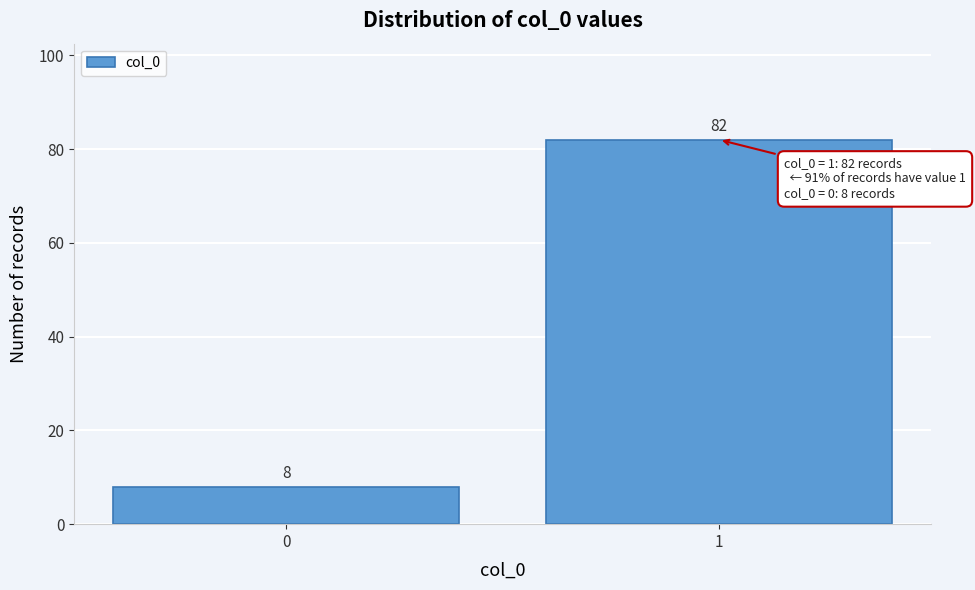

Reading left to right, what are all the values shown in this chart?

0=8	1=82